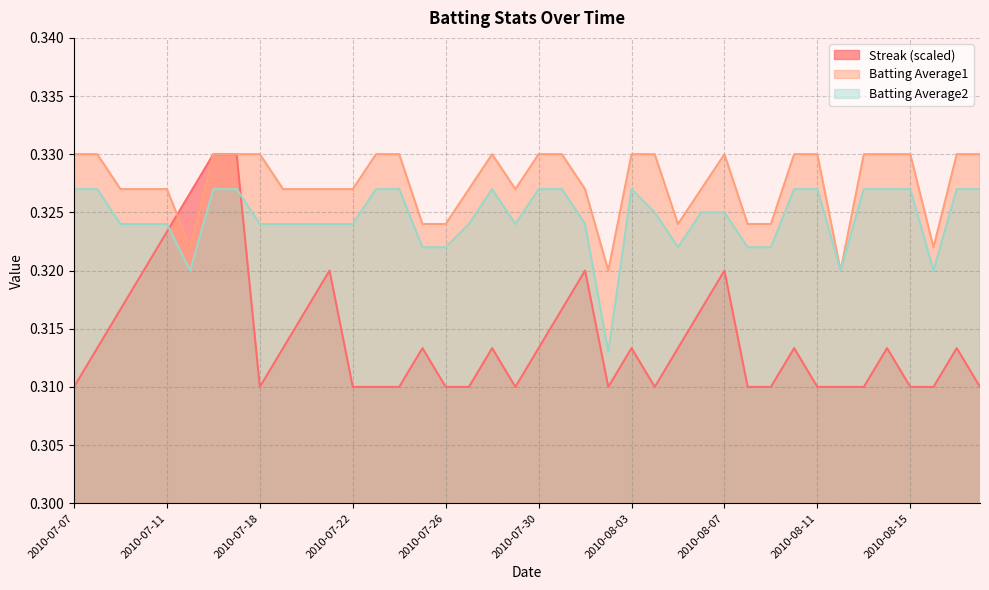

In Streak, how many points are lower than both neighbors (excluding endpoints)?

4